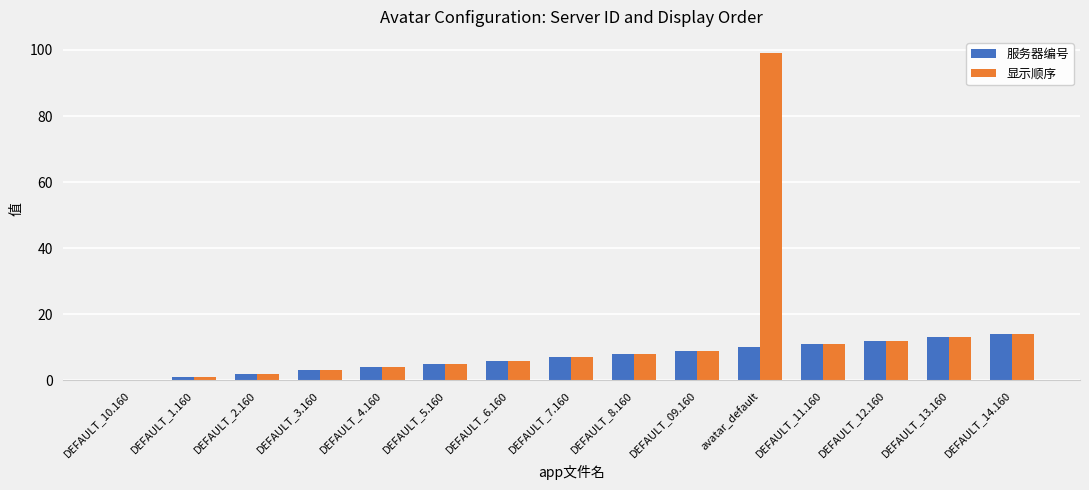

Reading left to right, transcribe all the data shown in this chart.

服务器编号: 0	1	2	3	4	5	6	7	8	9	10	11	12	13	14
显示顺序: 0	1	2	3	4	5	6	7	8	9	99	11	12	13	14